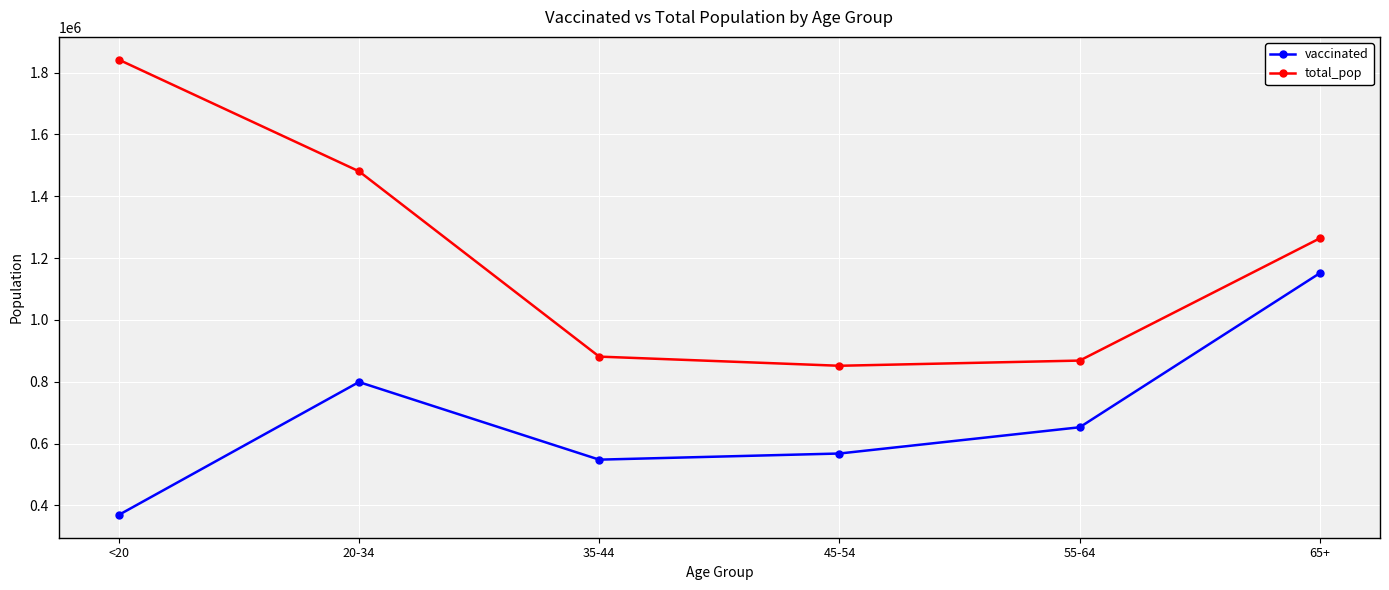

The value of vaccinated at <20 is 369257. True or false?

True